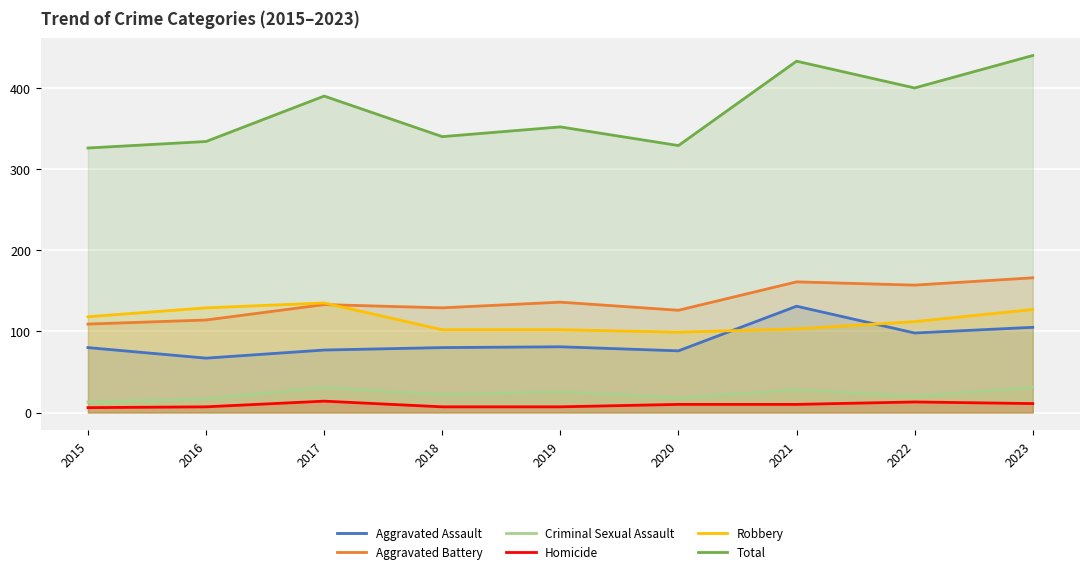

Between 2021 and 2017, which is larger?

2021